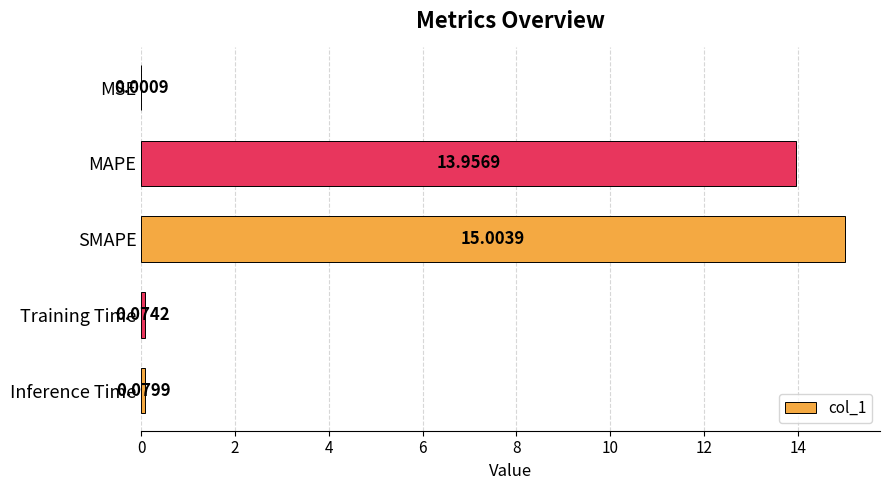

Which category has the highest value across all series?

SMAPE